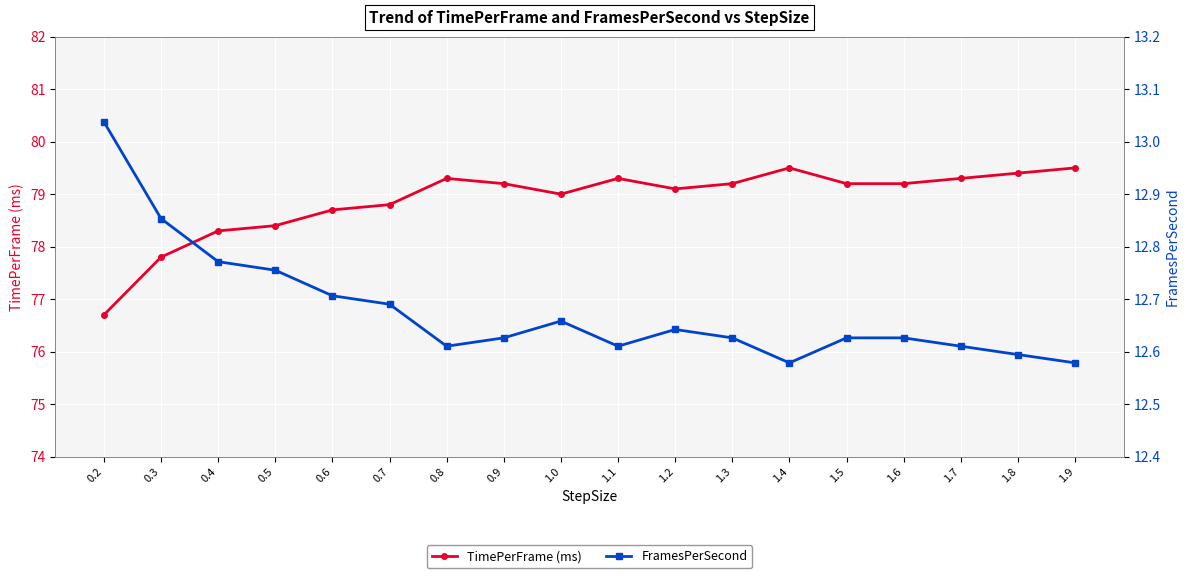

At which label is FramesPerSecond closest to 12?

1.4